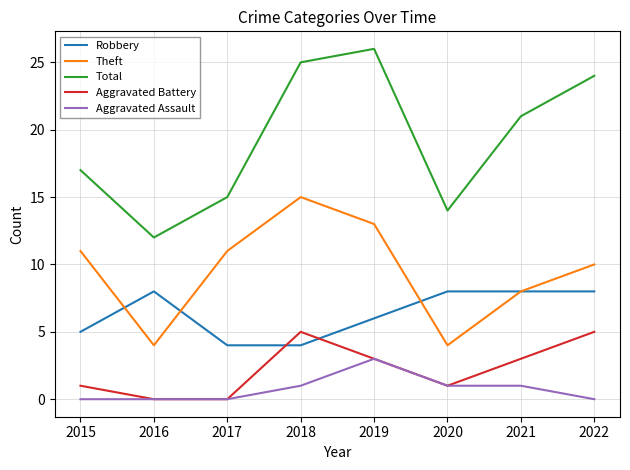

Which series has the largest total across all categories?

Total